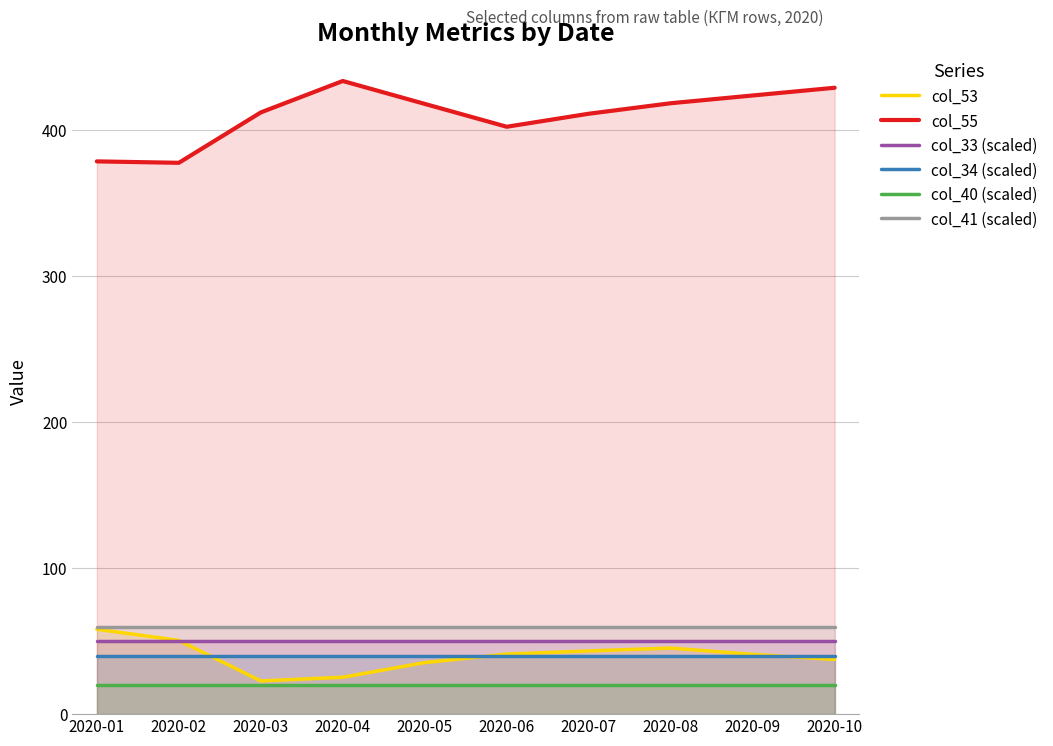

The col_55 series shows 145.5 at 2020-07. True or false?

False